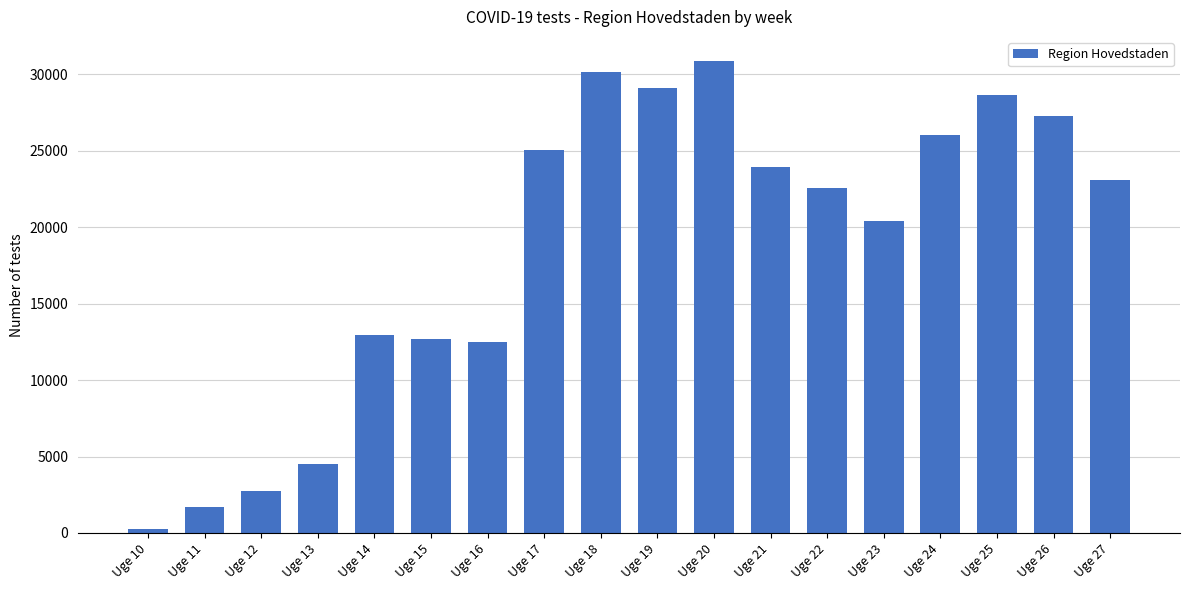

Is it true that the value at Uge 19 is 49076?

False